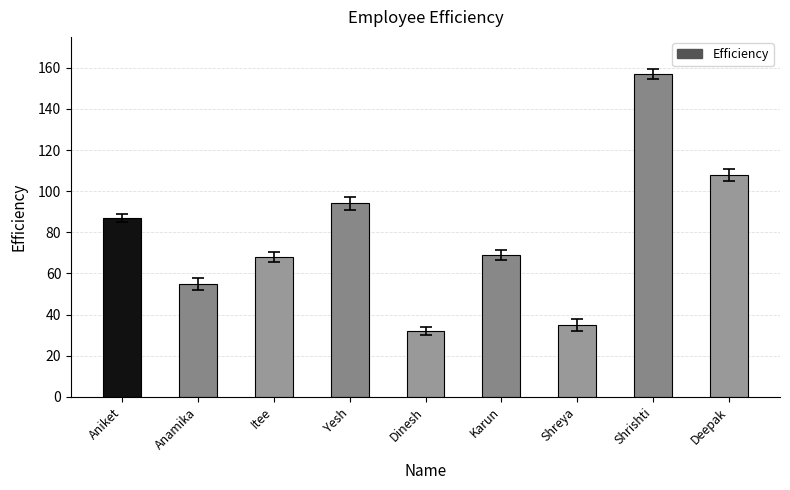

What is the greatest value displayed?

157